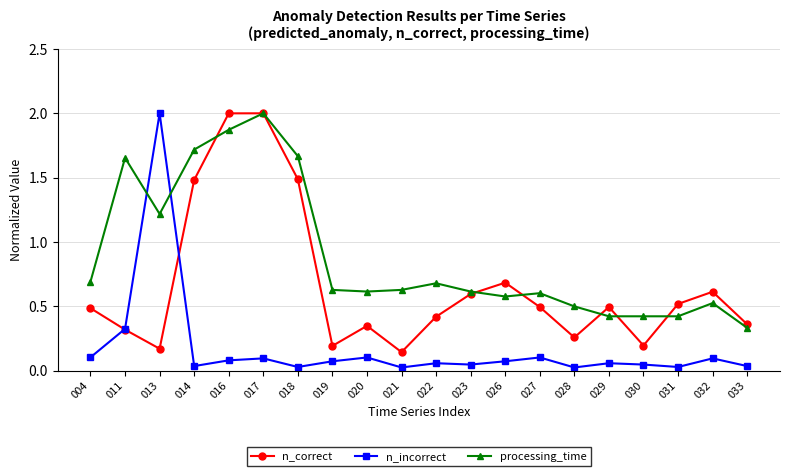

What is the value of the processing_time point at the 6th from the left?

2.0